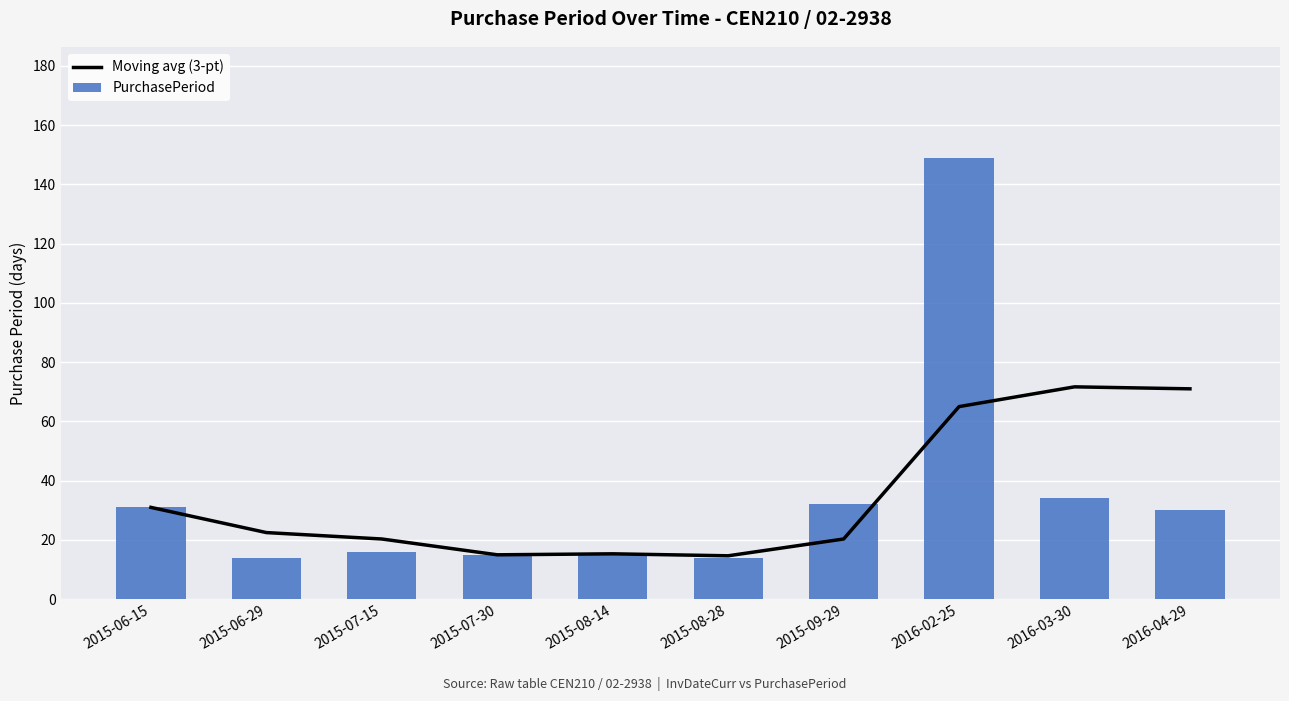

What is the highest value of the PurchasePeriod series?

149